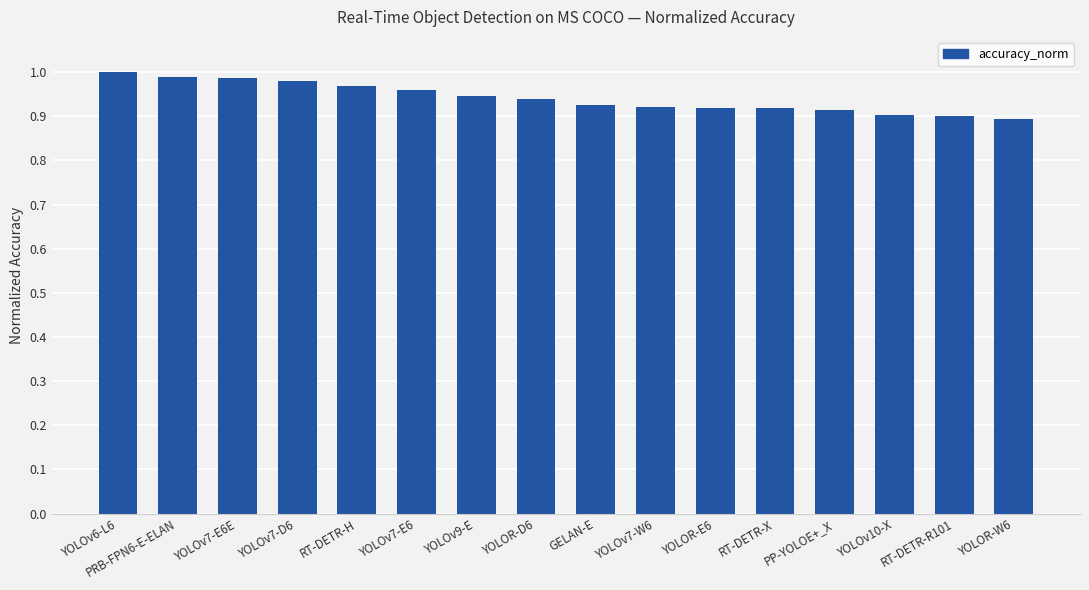

How many distinct data groups are displayed?

1